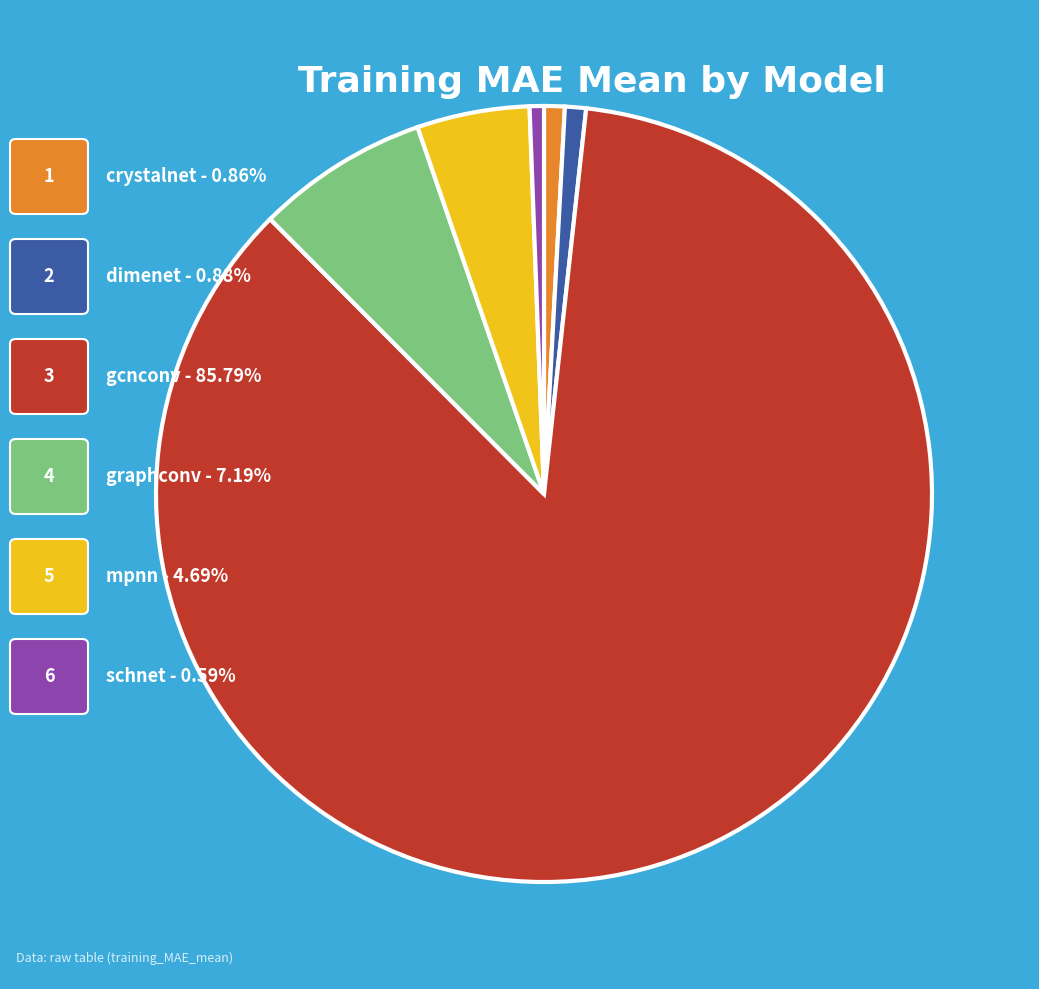

Is there any slice that represents more than half of the pie?

Yes